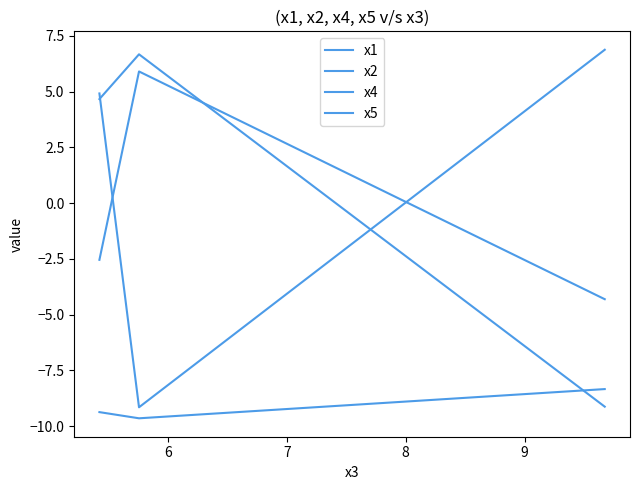

Which series has the largest total across all categories?

x5